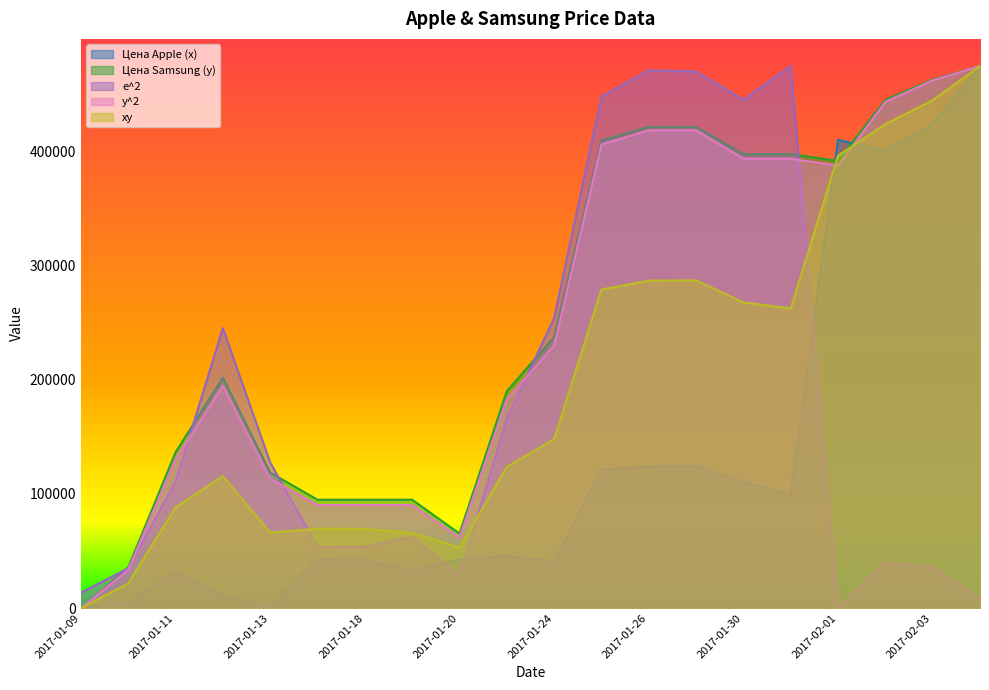

Is the value of y^2 at 2017-01-13 greater than the value of Цена Samsung (y) at 2017-01-11?

No